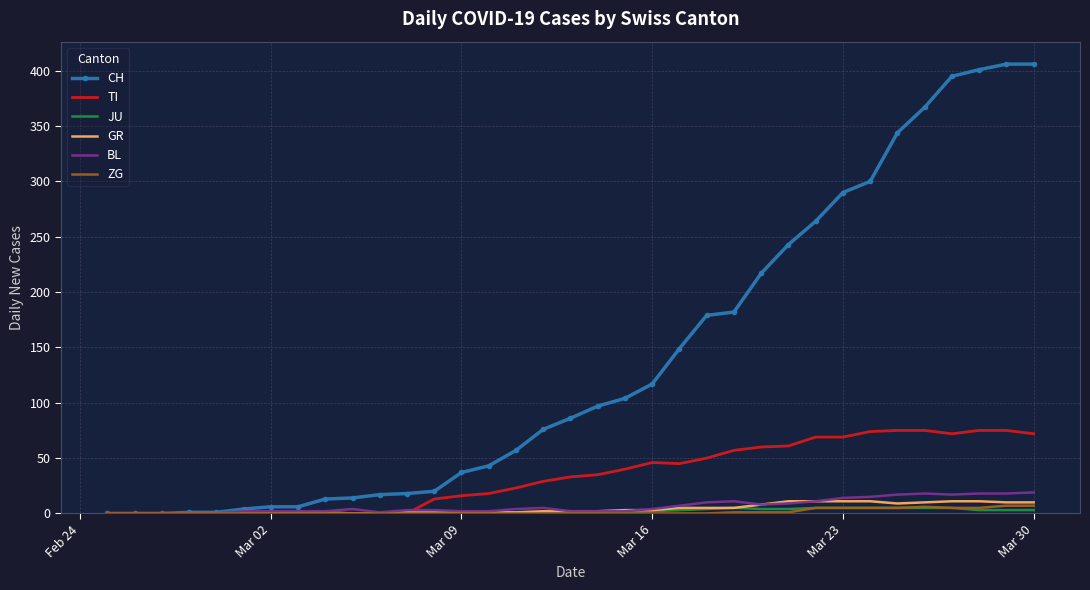

Count the ZG values in the range 0 to 5.

32